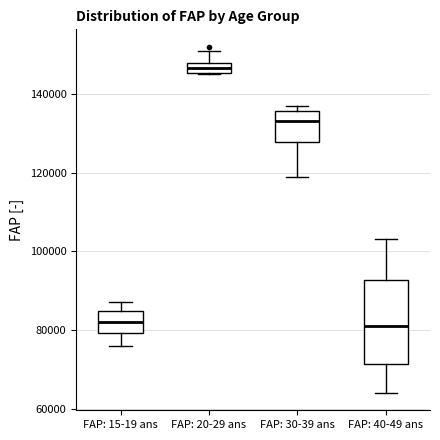

Comparing the boxes themselves (not the whiskers), which one is the tallest?

FAP: 40-49 ans